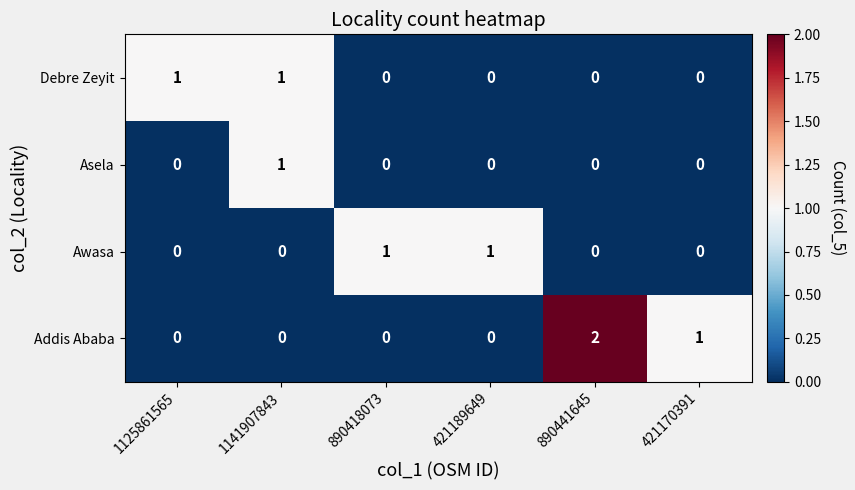

Which series has the largest total across all categories?

Addis Ababa